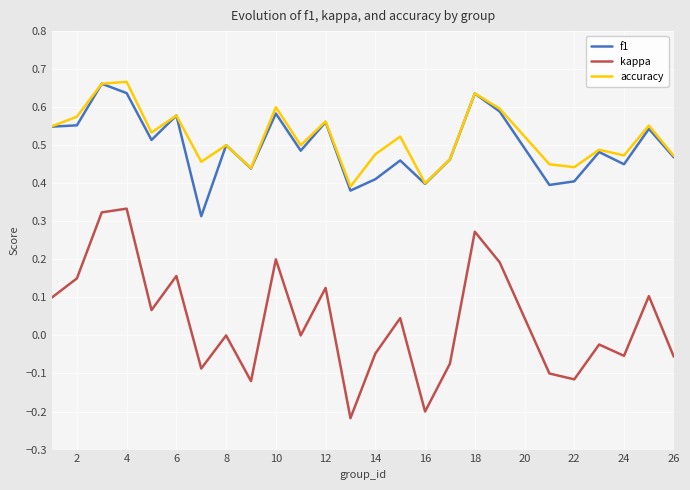

Is it true that accuracy equals 0.7 at 22?

False